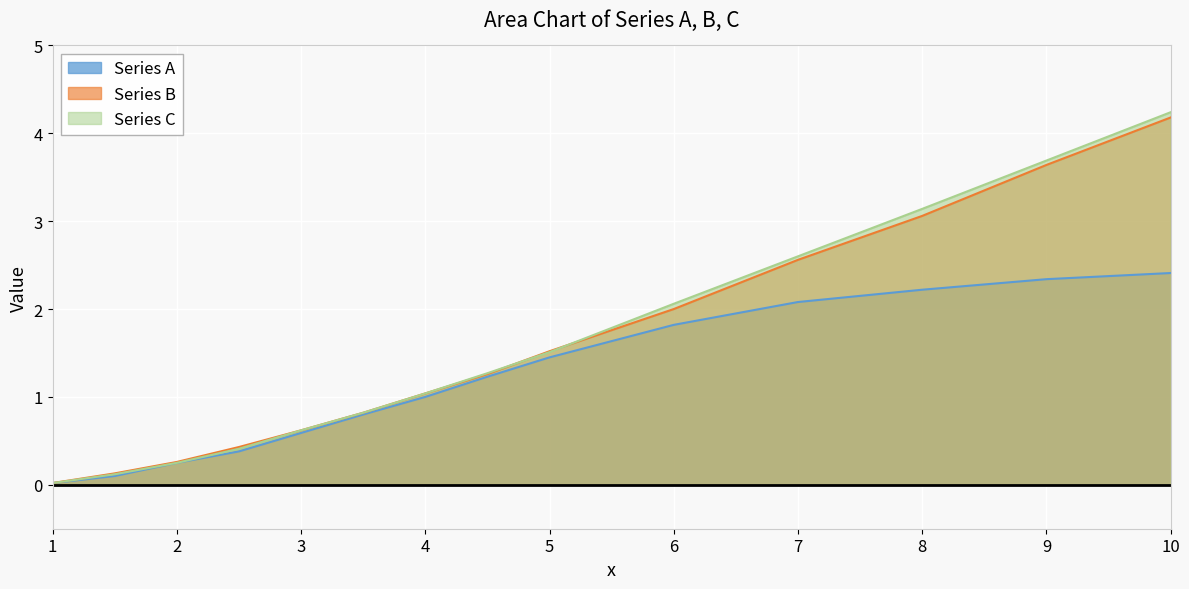

What is the maximum value shown in the chart?

4.2